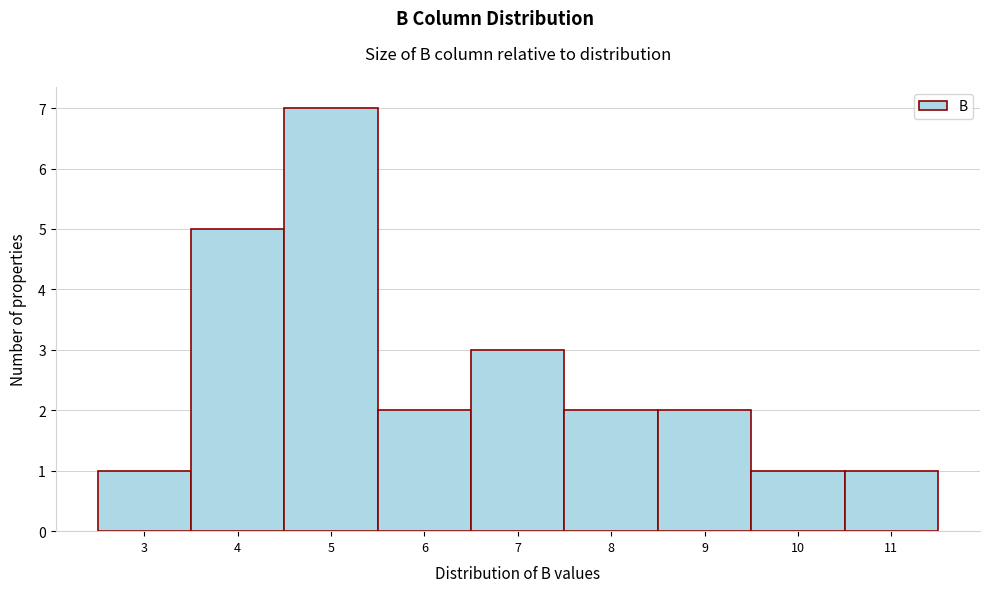

Reading left to right, list all the values displayed in this chart.

3=1	4=5	5=7	6=2	7=3	8=2	9=2	10=1	11=1